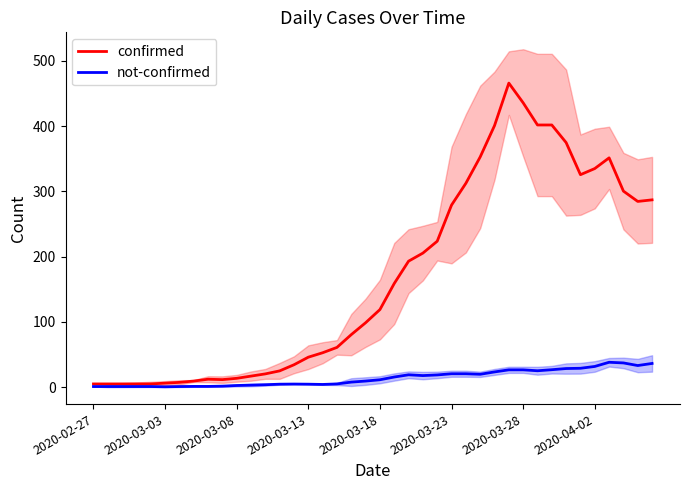

At 18, list the series in order from smallest to largest.

not-confirmed, confirmed